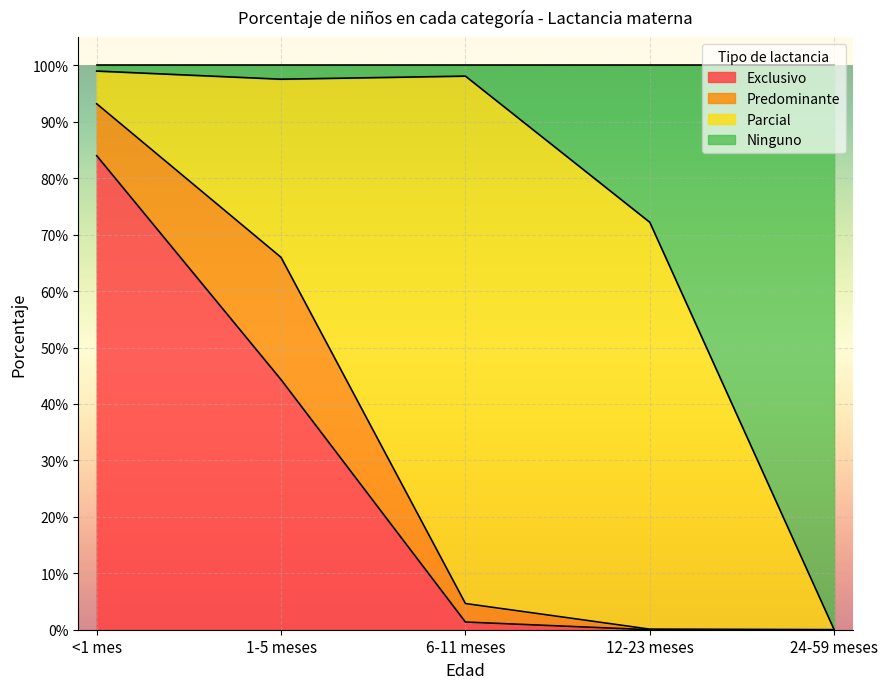

Which series has the widest spread of values?

Ninguno